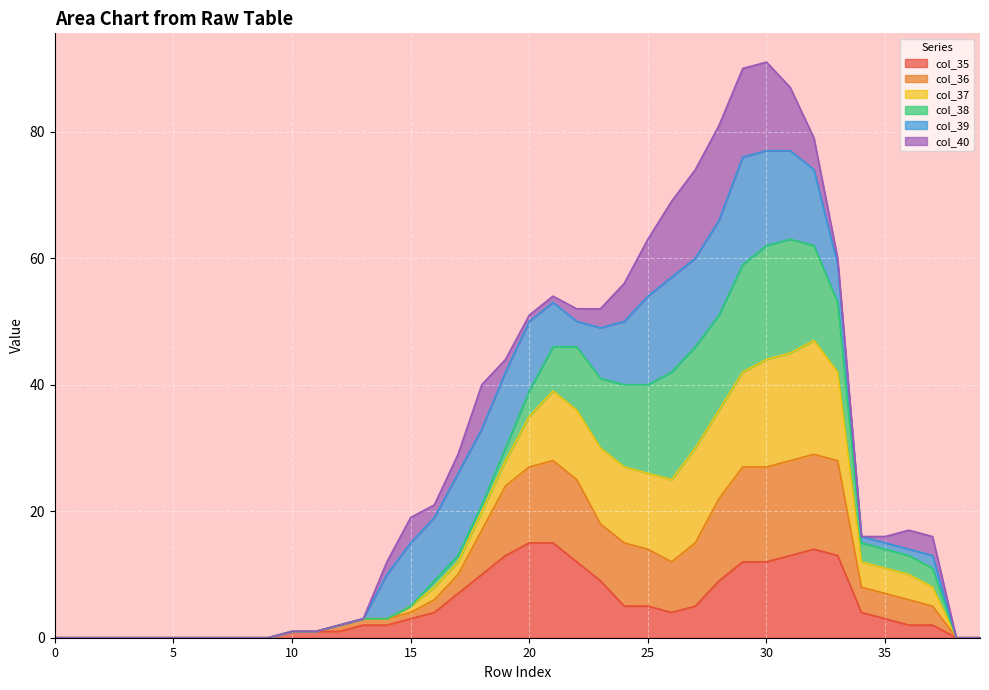

Is it true that col_35 equals 3 at 37?

False